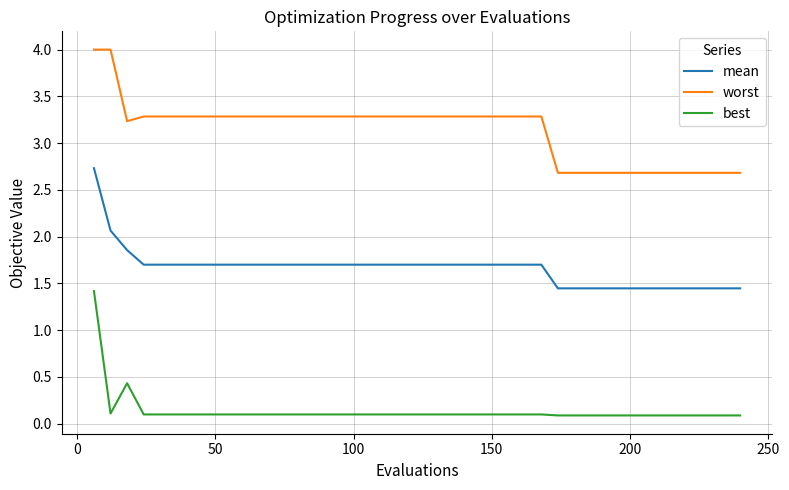

True or false: worst and best intersect in this chart.

False